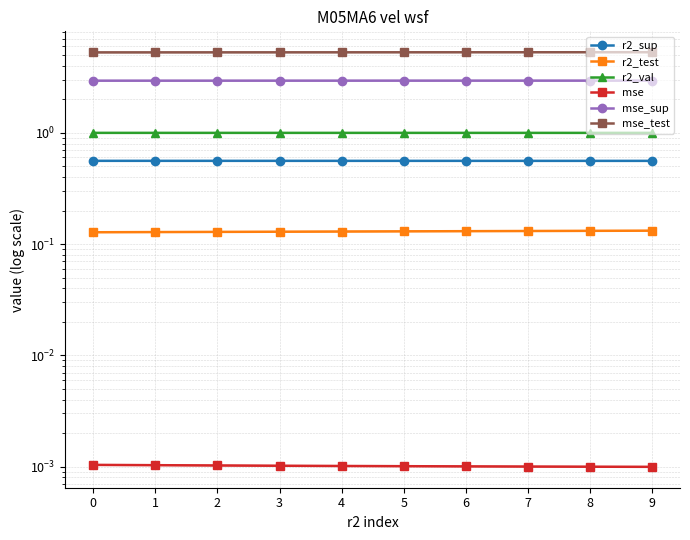

Reading right to left, transcribe all the data shown in this chart.

r2_sup: 9=0.6	8=0.6	7=0.6	6=0.6	5=0.6	4=0.6	3=0.6	2=0.6	1=0.6	0=0.6
r2_test: 9=0.1	8=0.1	7=0.1	6=0.1	5=0.1	4=0.1	3=0.1	2=0.1	1=0.1	0=0.1
r2_val: 9=1.0	8=1.0	7=1.0	6=1.0	5=1.0	4=1.0	3=1.0	2=1.0	1=1.0	0=1.0
mse: 9=0.0	8=0.0	7=0.0	6=0.0	5=0.0	4=0.0	3=0.0	2=0.0	1=0.0	0=0.0
mse_sup: 9=2.9	8=2.9	7=2.9	6=2.9	5=2.9	4=2.9	3=2.9	2=2.9	1=2.9	0=2.9
mse_test: 9=5.3	8=5.3	7=5.3	6=5.3	5=5.3	4=5.3	3=5.3	2=5.3	1=5.3	0=5.3